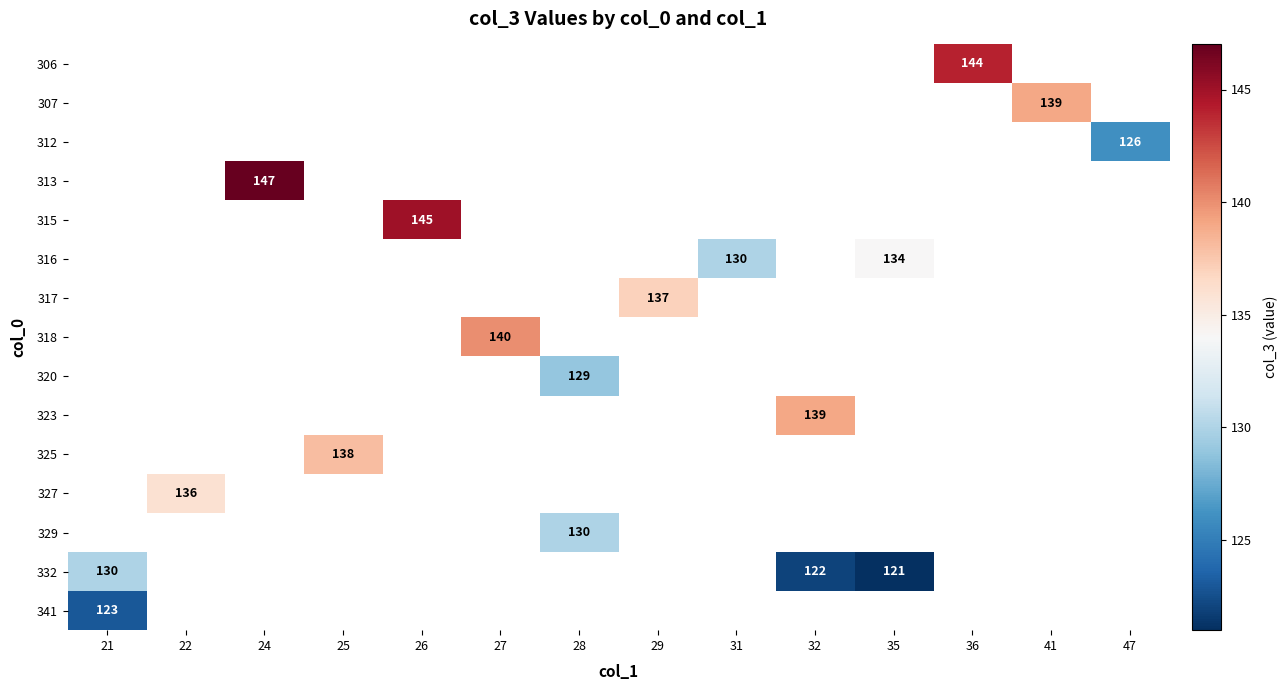

What is the minimum value shown in the chart?

121.0